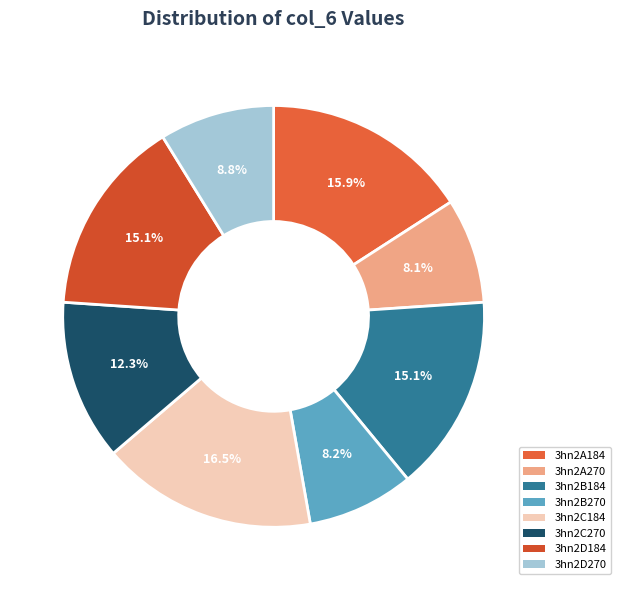

To the nearest percent, what percentage of the pie is 3hn2C270?

12%